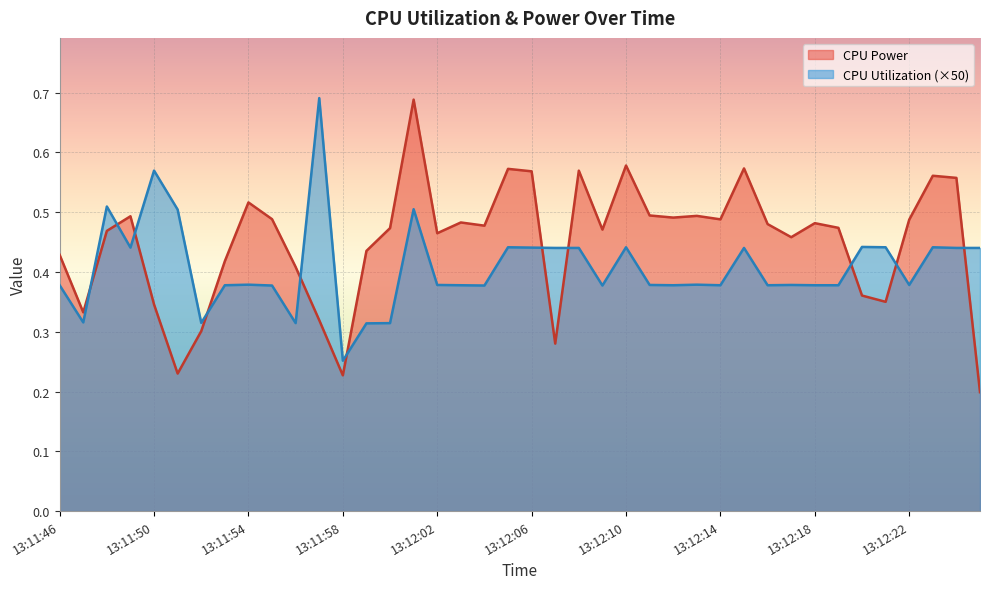

At which category does CPU Power reach its first local peak?

13:11:49